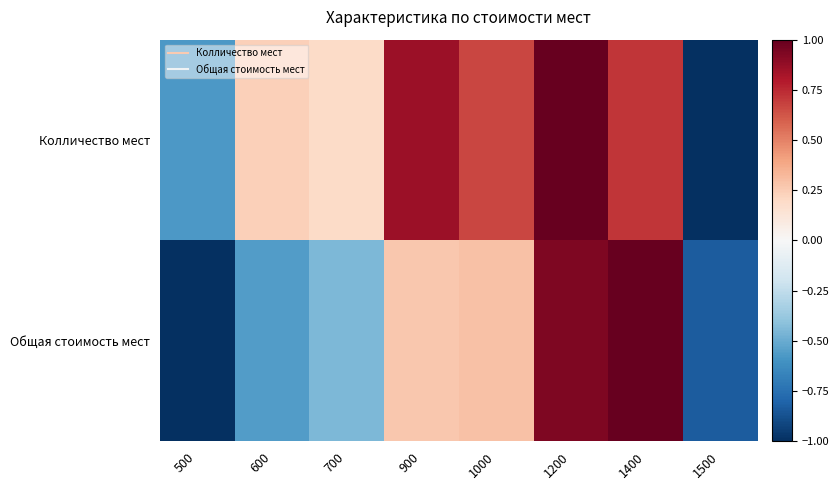

Which has a higher value, 500 or 900?

900